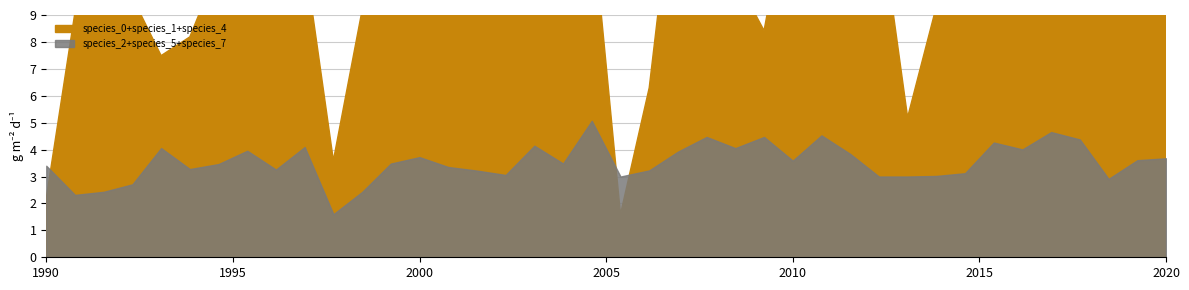

Between 13 and 39, which is larger?

13